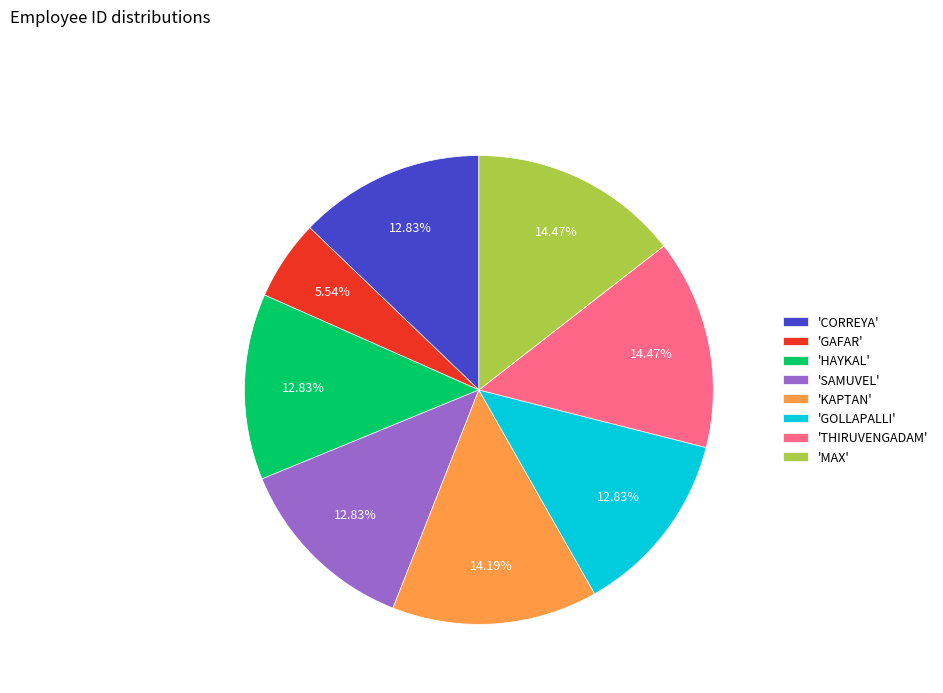

Which has a higher value, 'SAMUVEL' or 'KAPTAN'?

'KAPTAN'